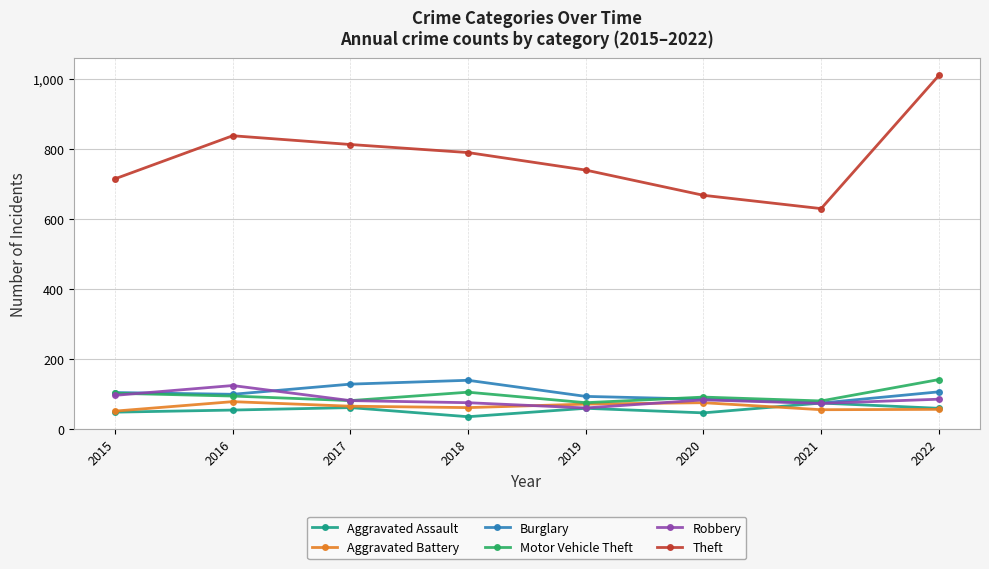

What is the difference between the Burglary values at 2021 and 2020?

11